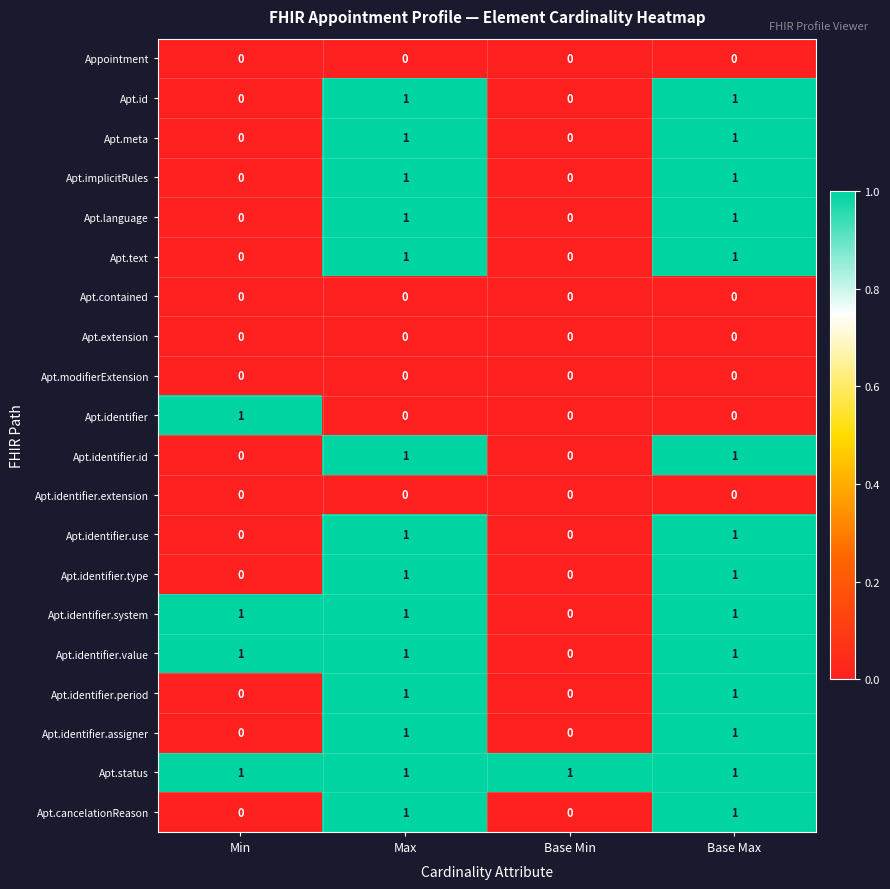

The Apt.identifier.use series shows 1 at Max. True or false?

True